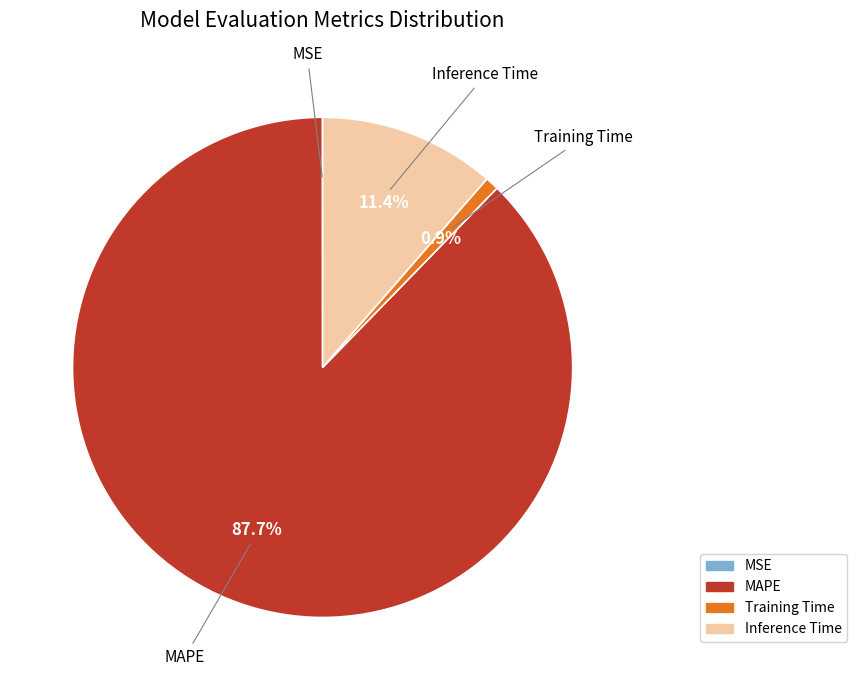

What is the largest slice in the pie chart?

MAPE